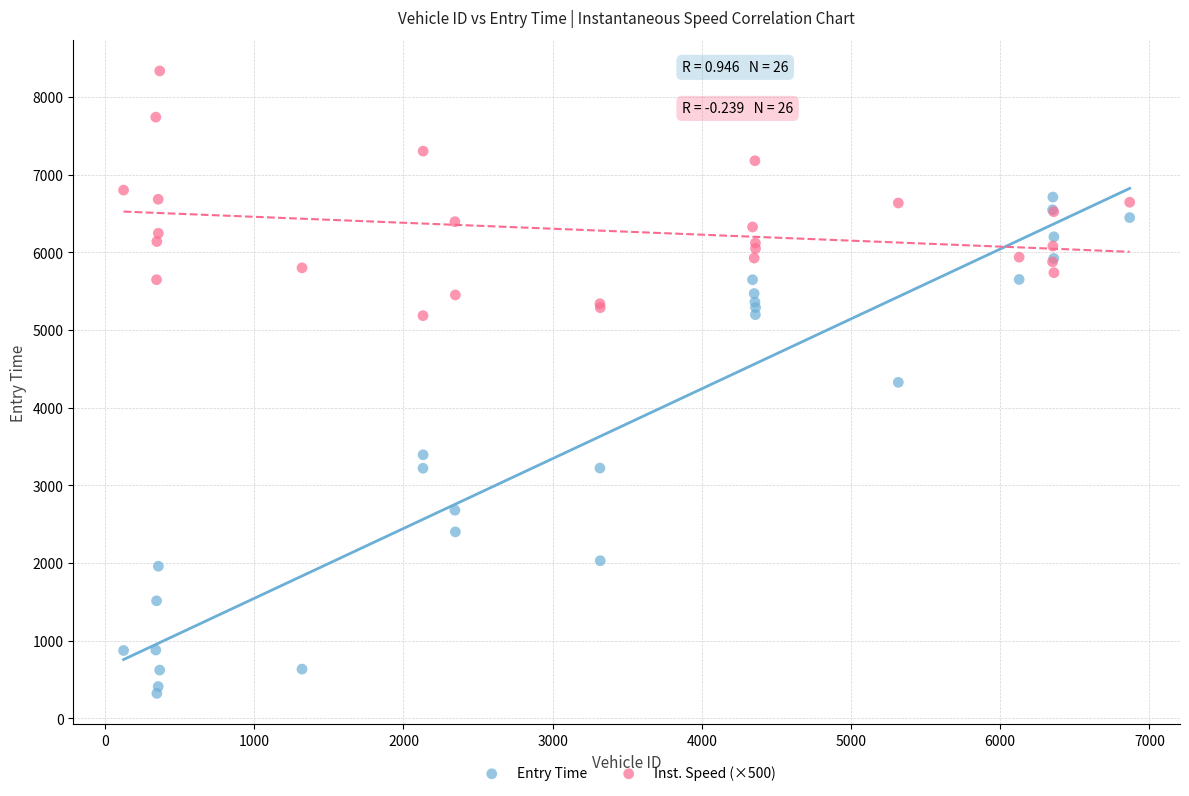

Which series has the largest Y range (max minus min)?

Entry Time